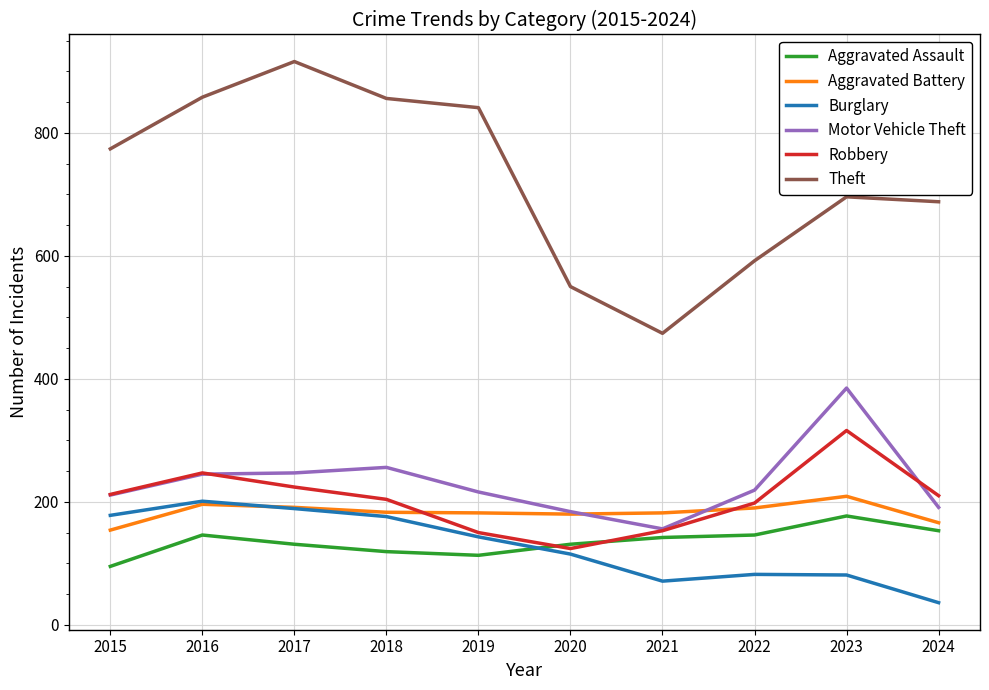

The value of Aggravated Assault at 2024 is 153. True or false?

True